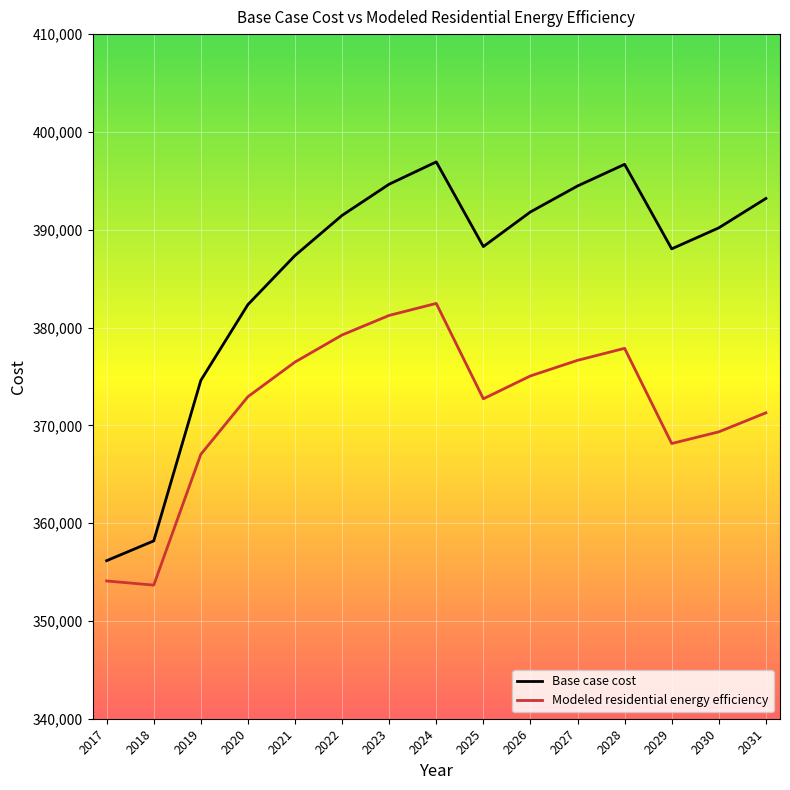

Which series has the widest spread of values?

Base case cost